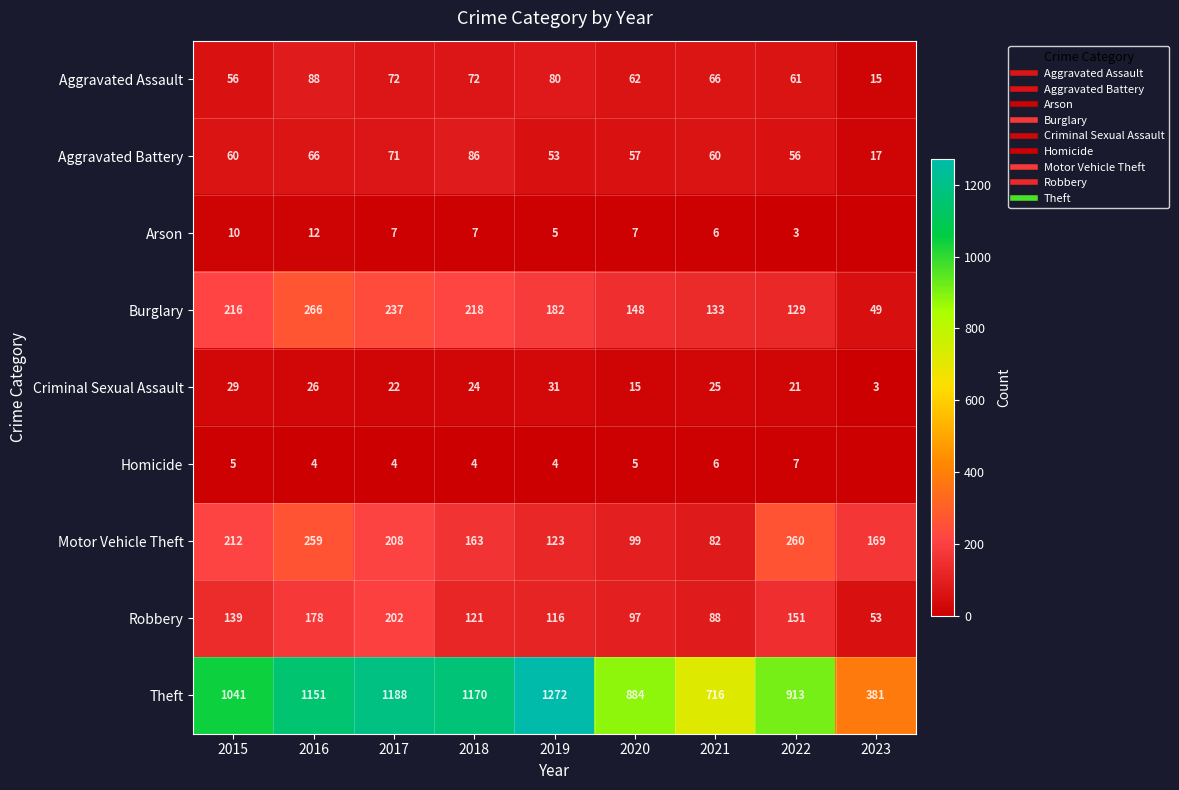

How many data points in Motor Vehicle Theft are above 169?

4